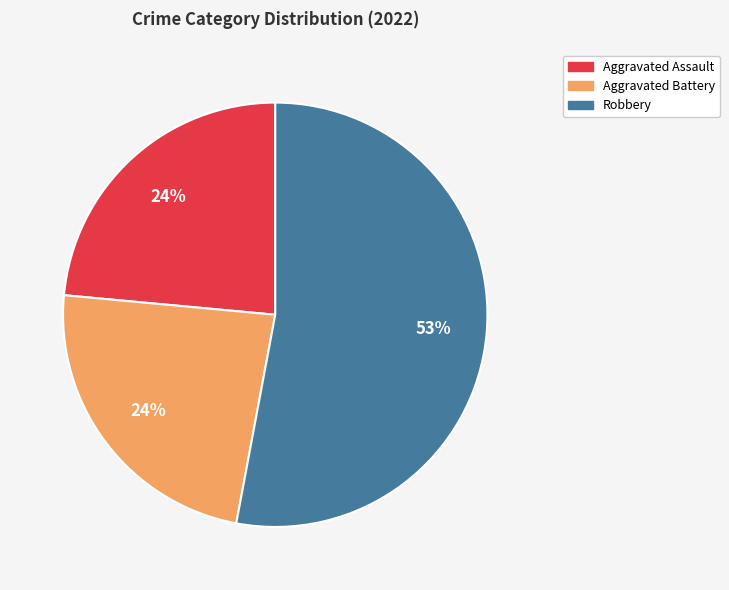

Is there a majority slice in this chart?

Yes